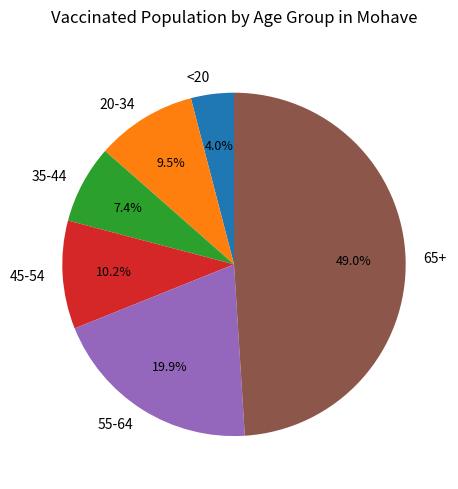

Is it true that <20 is 4% of the pie?

True